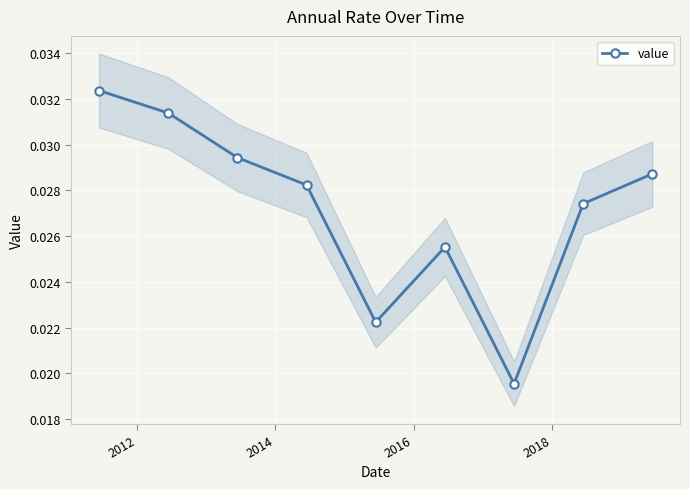

How many interior local peaks does the value series have?

1